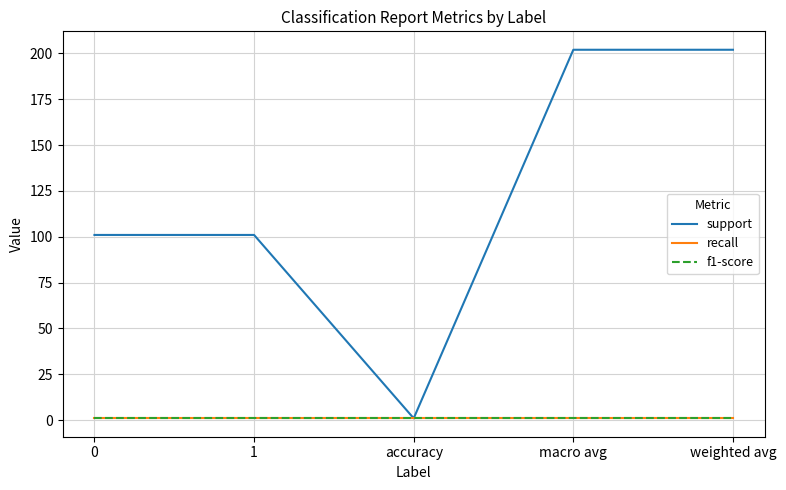

Rank the series by their maximum value, from lowest to highest.

recall, f1-score, support